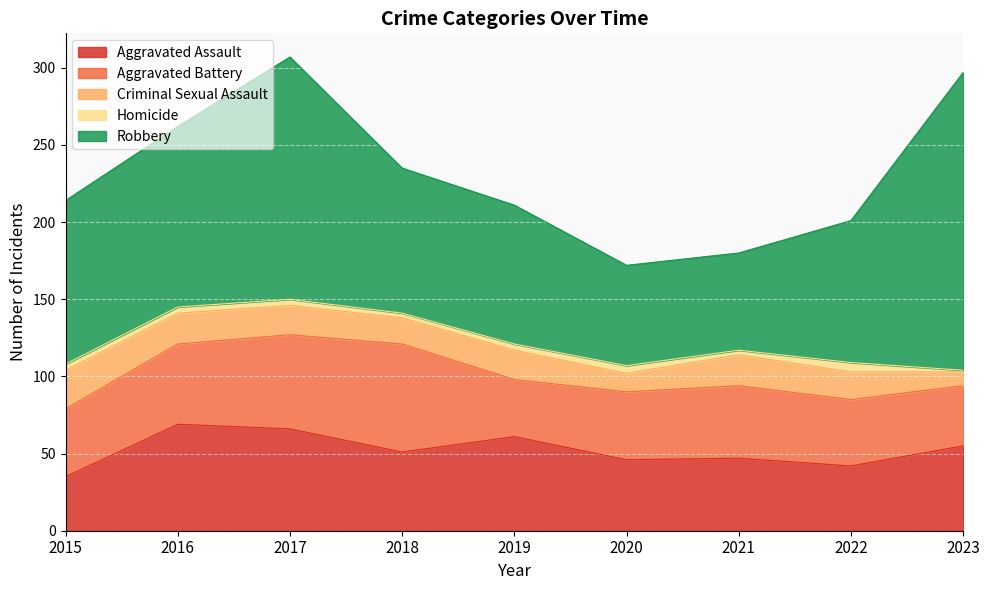

How many data points does each series have?

9